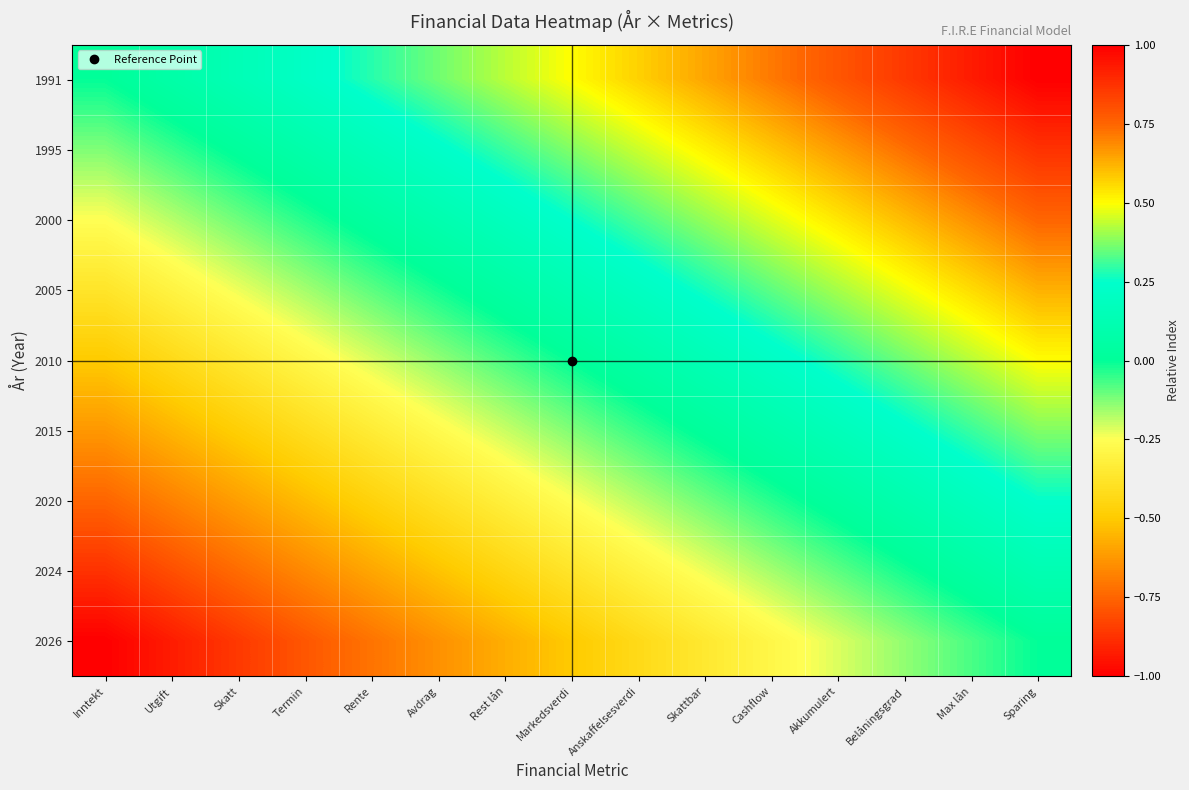

Count the number of data series in this chart.

9